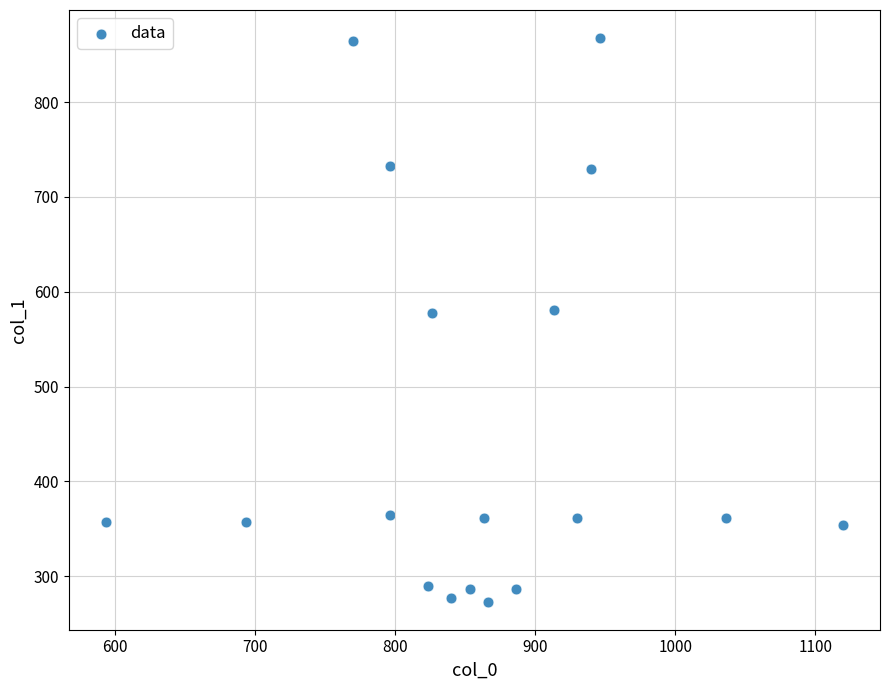

What is the range of X values (max minus min)?

526.7